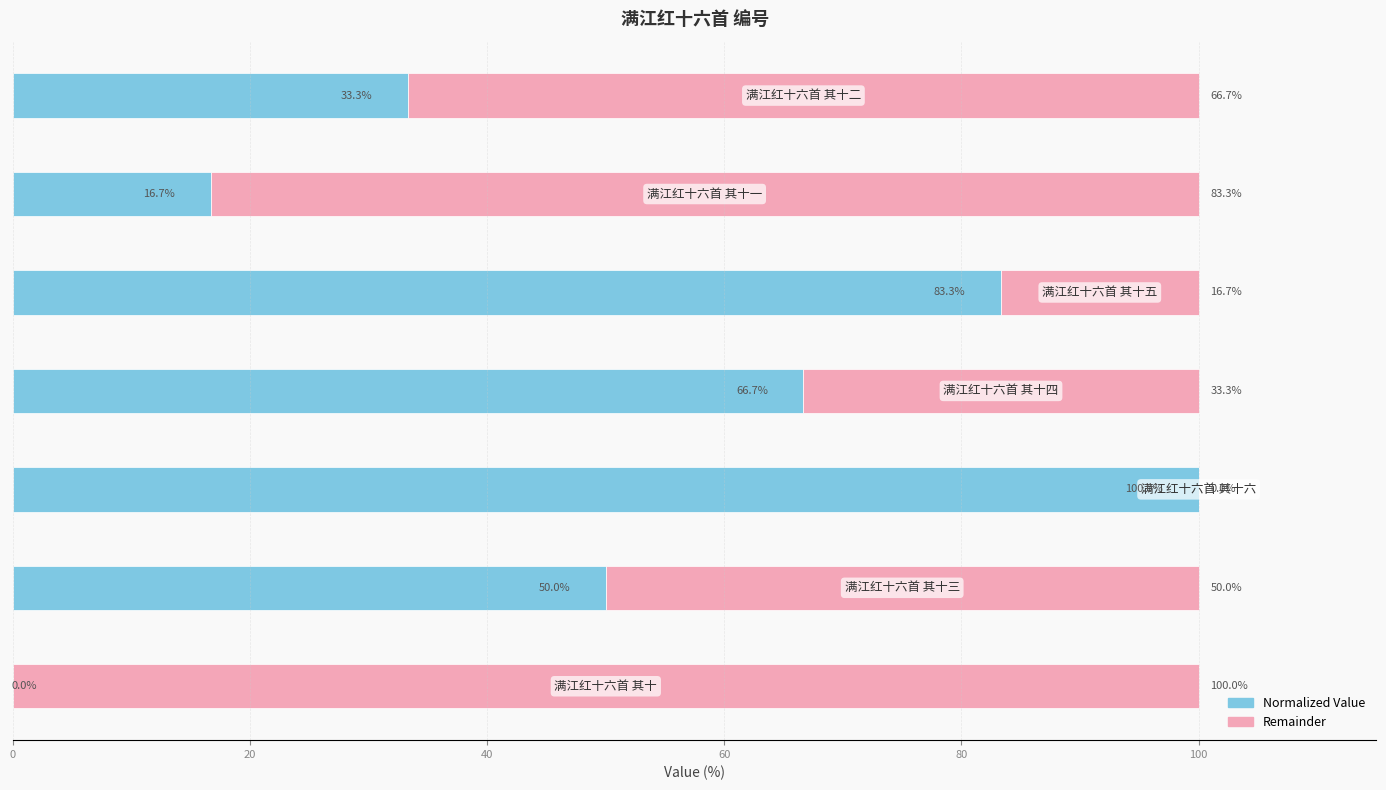

Reading left to right, extract all data points from this chart.

col_0 (normalized): 0=0.0	20=50.0	40=100.0	60=66.7	80=83.3	100=16.7	120=33.3
col_0 (remainder): 0=100.0	20=50.0	40=0.0	60=33.3	80=16.7	100=83.3	120=66.7